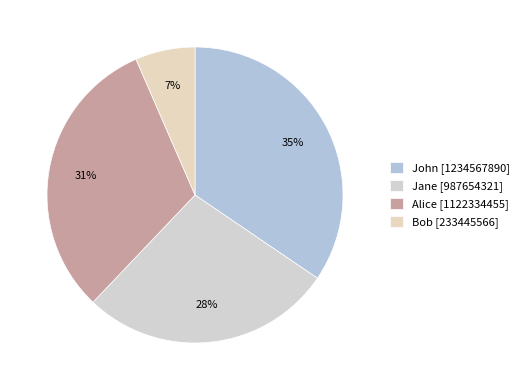

Rank the categories by value from lowest to highest.

Bob, Jane, Alice, John